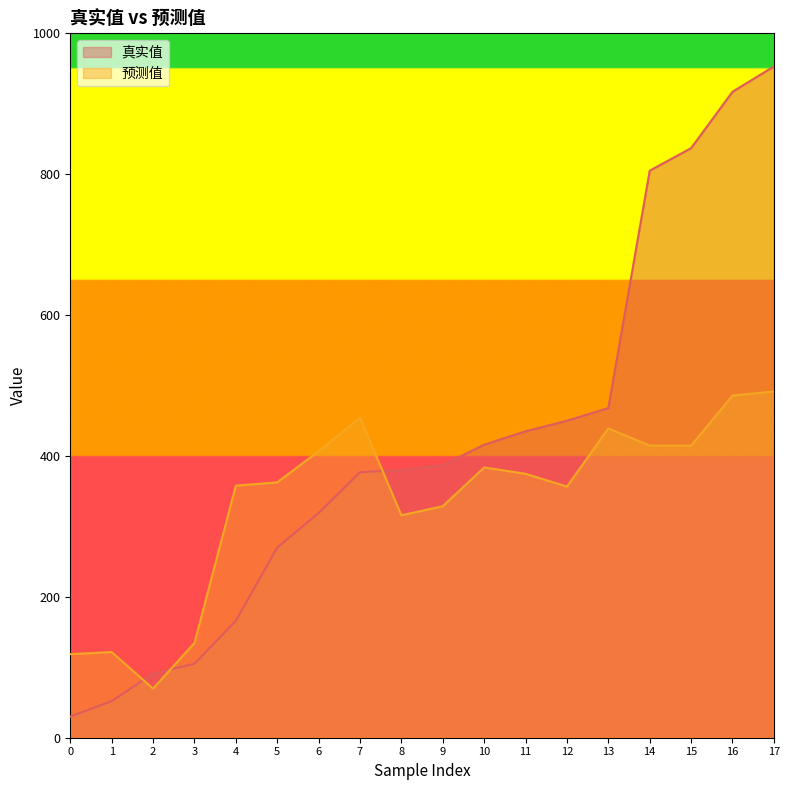

What are all the series names shown in the legend?

真实值, 预测值